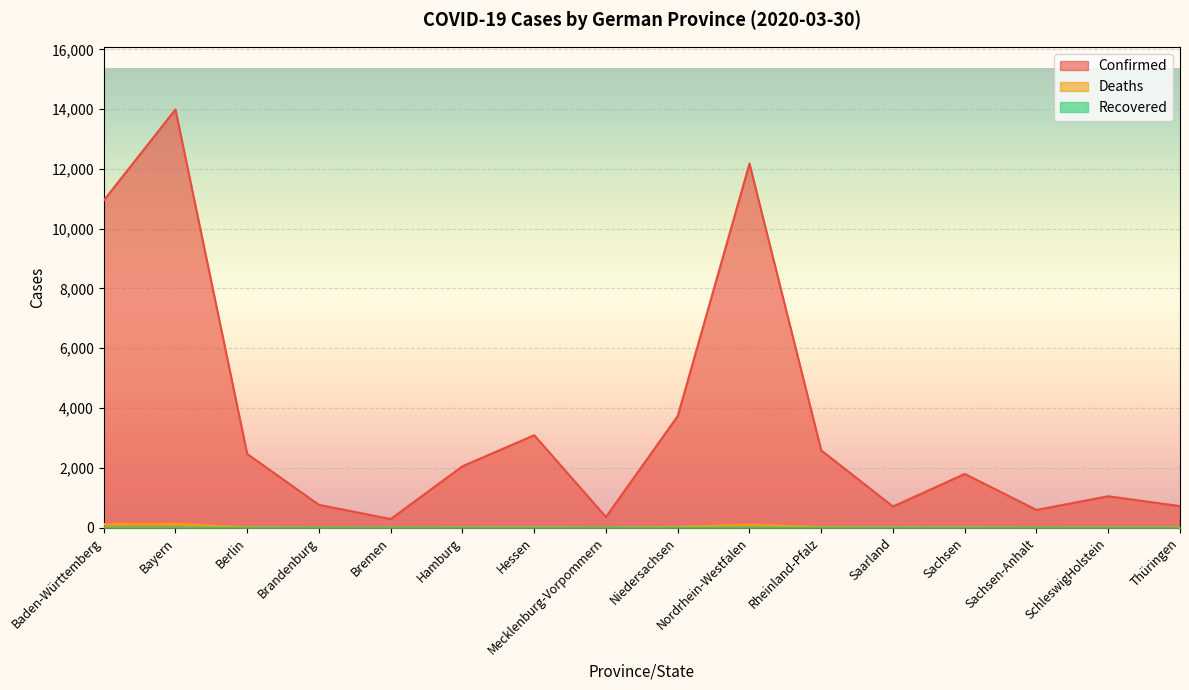

Does the chart display data point markers on the line(s)?

No